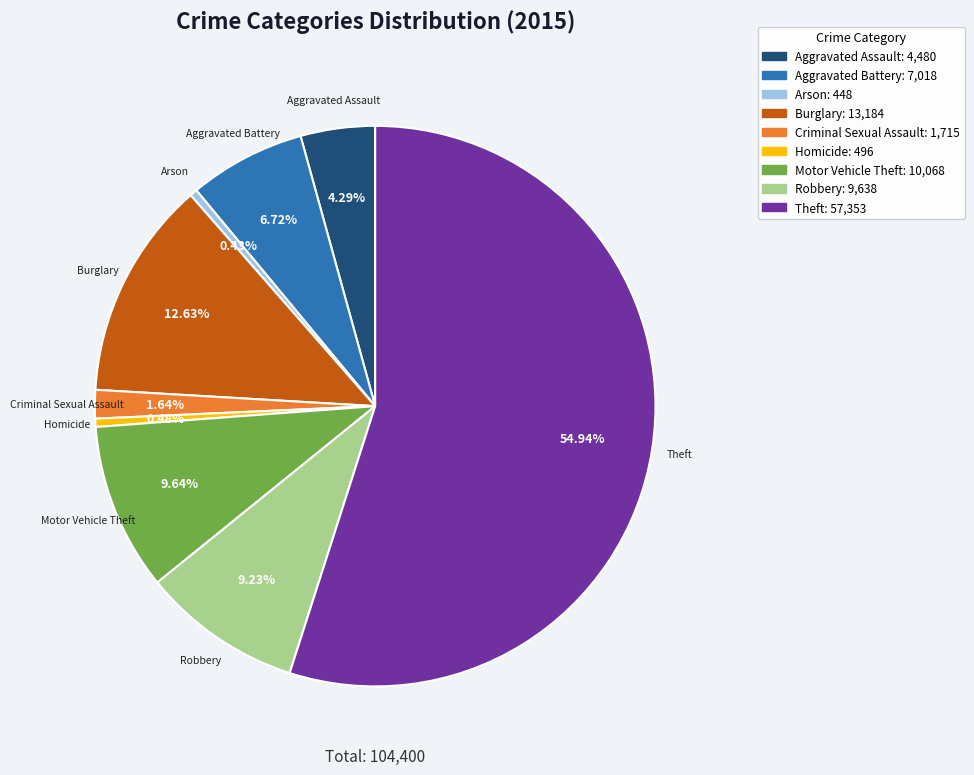

Combined, what portion of the pie is Aggravated Assault and Theft?

59.2%